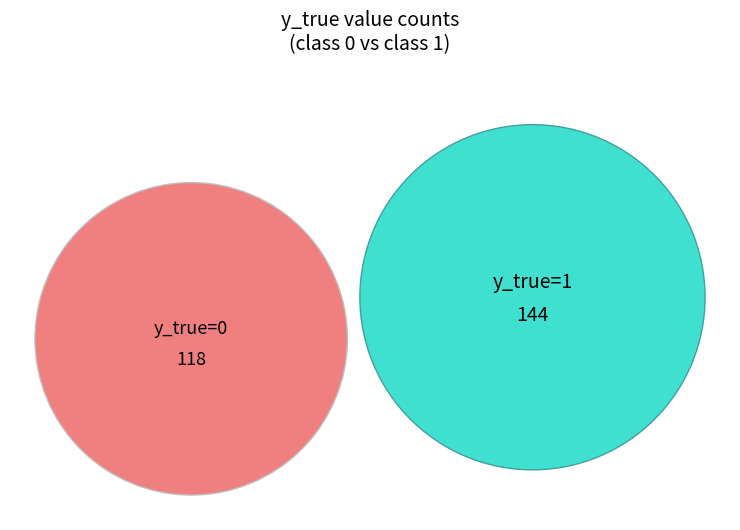

What is the change in value from 0 to 1?

+26